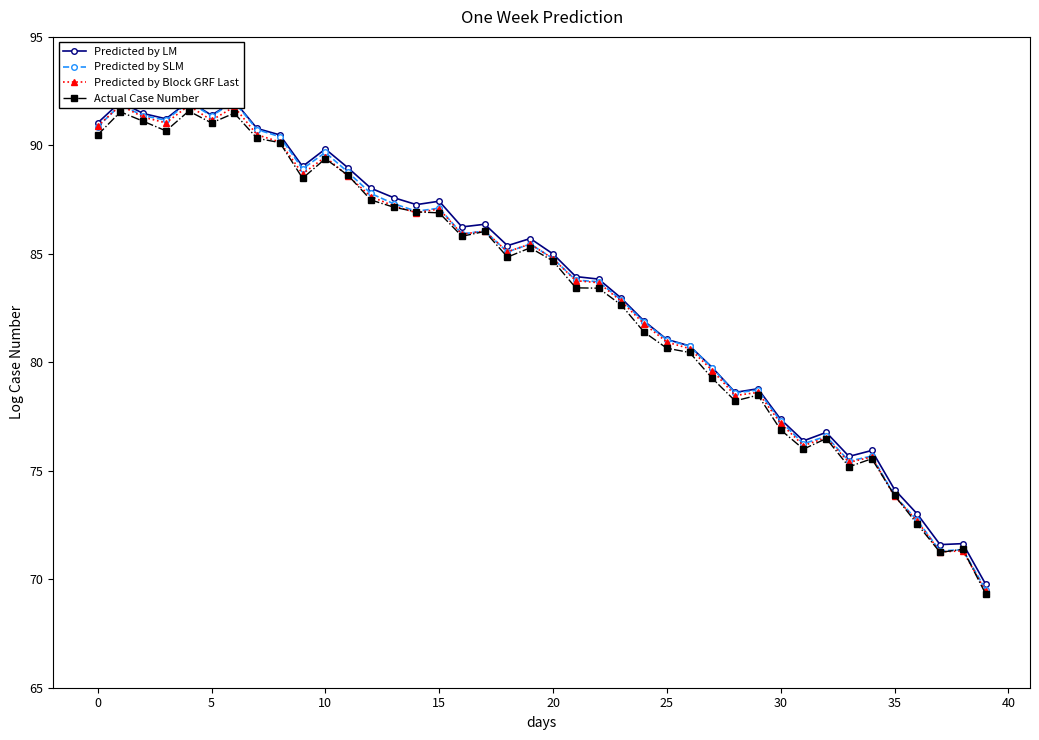

Is it true that Actual Case Number equals 84.7 at 20?

True